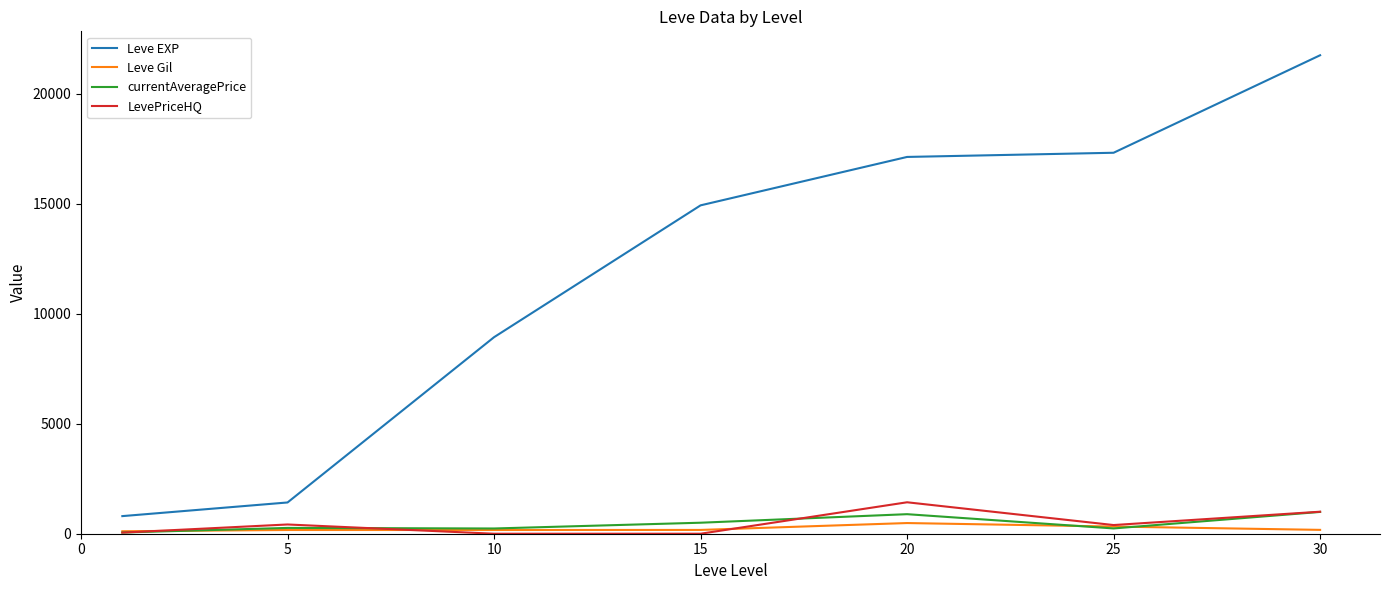

What are all the series names shown in the legend?

Leve EXP, Leve Gil, currentAveragePrice, LevePriceHQ